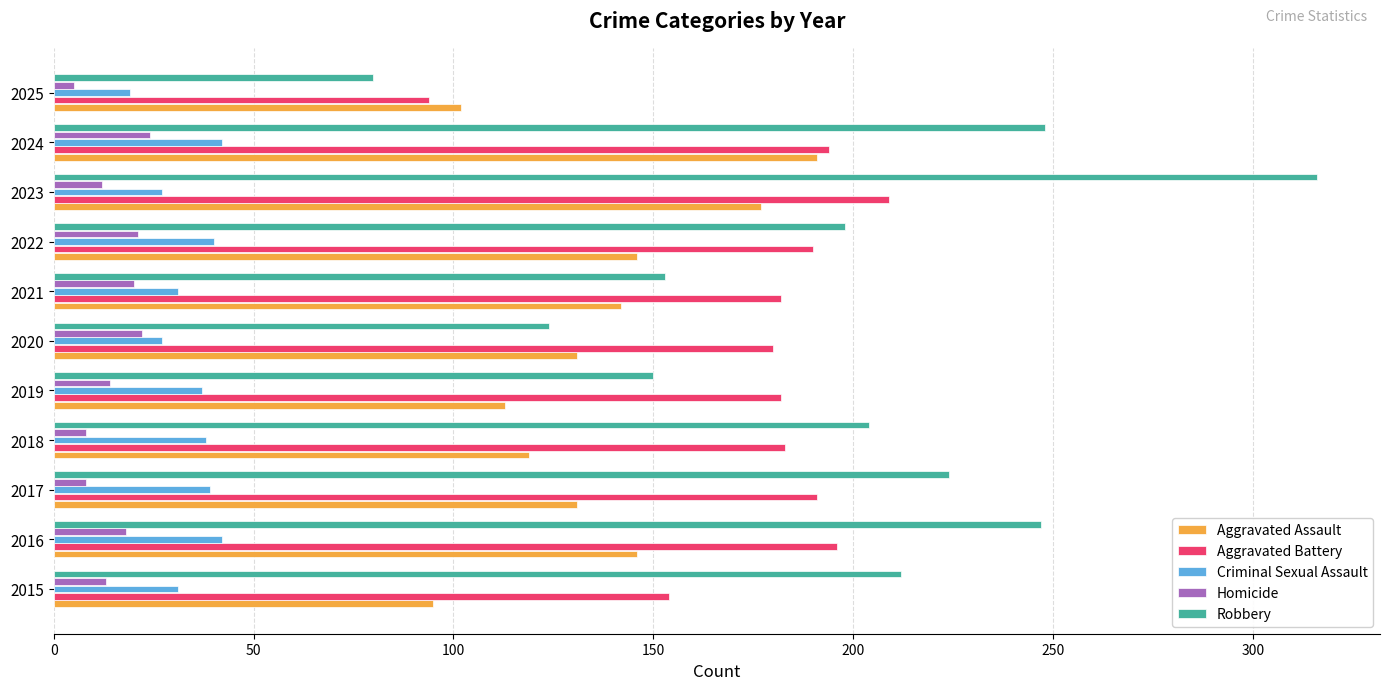

Which series has the largest range (max minus min)?

Robbery